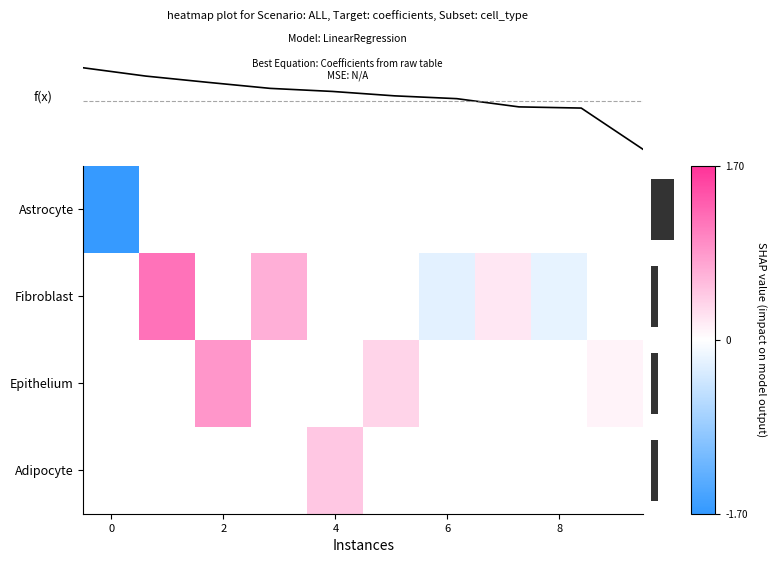

What is the greatest value displayed?

1.2